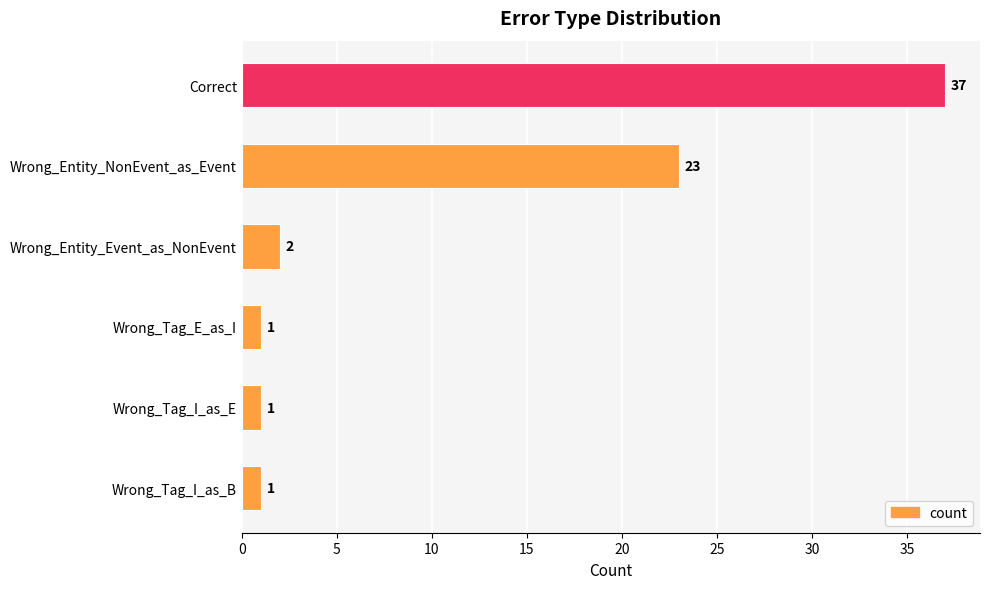

What is the greatest value displayed?

37